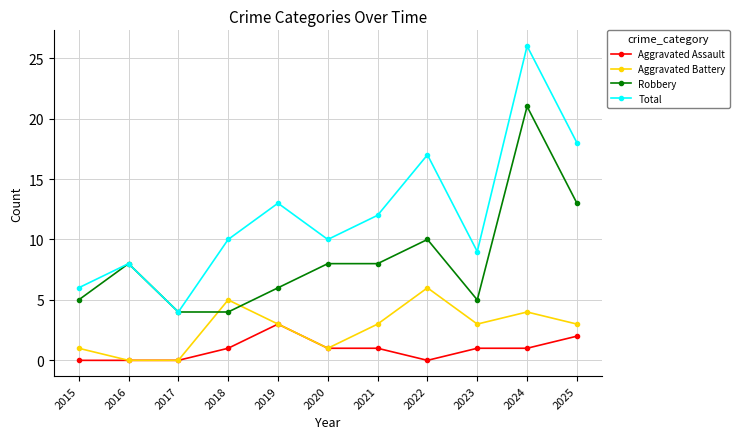

What is the spread (max minus min) of values at 2018?

9